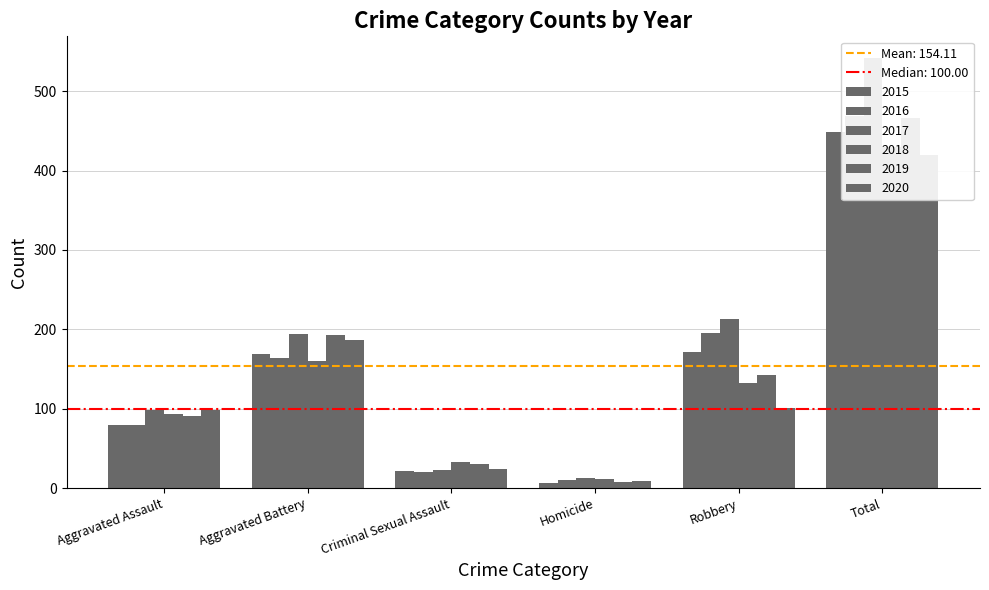

Which series has the largest total across all categories?

2017